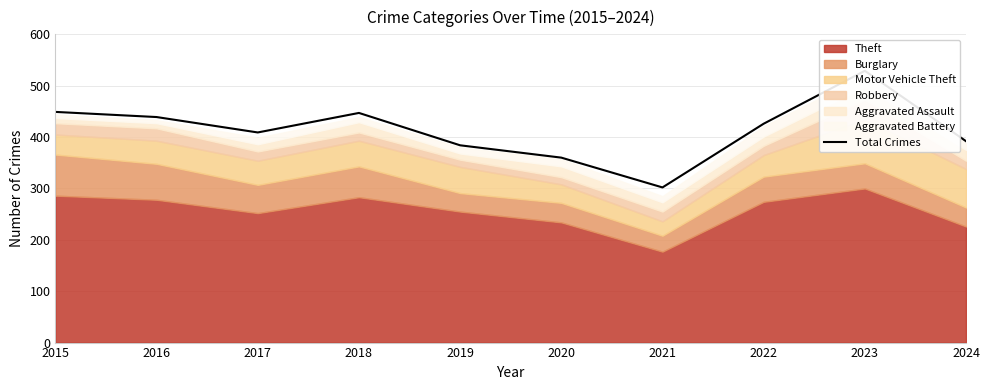

The value at 2018 is 642. True or false?

False